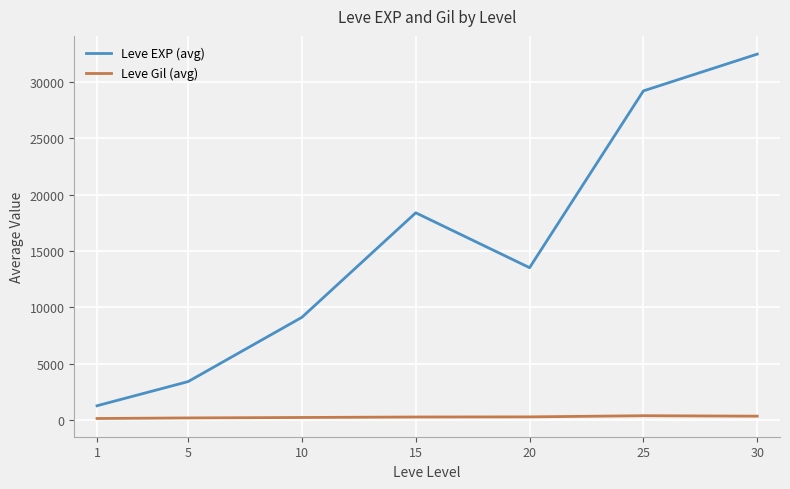

Is the value of Leve Gil (avg) at 25 greater than the value of Leve EXP (avg) at 5?

No